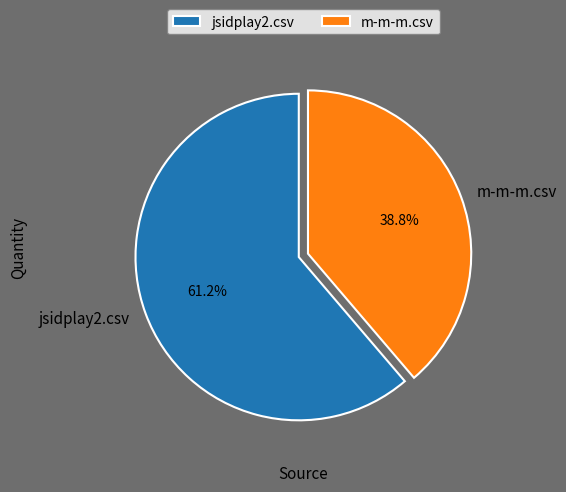

Which slice is the smallest?

m-m-m.csv